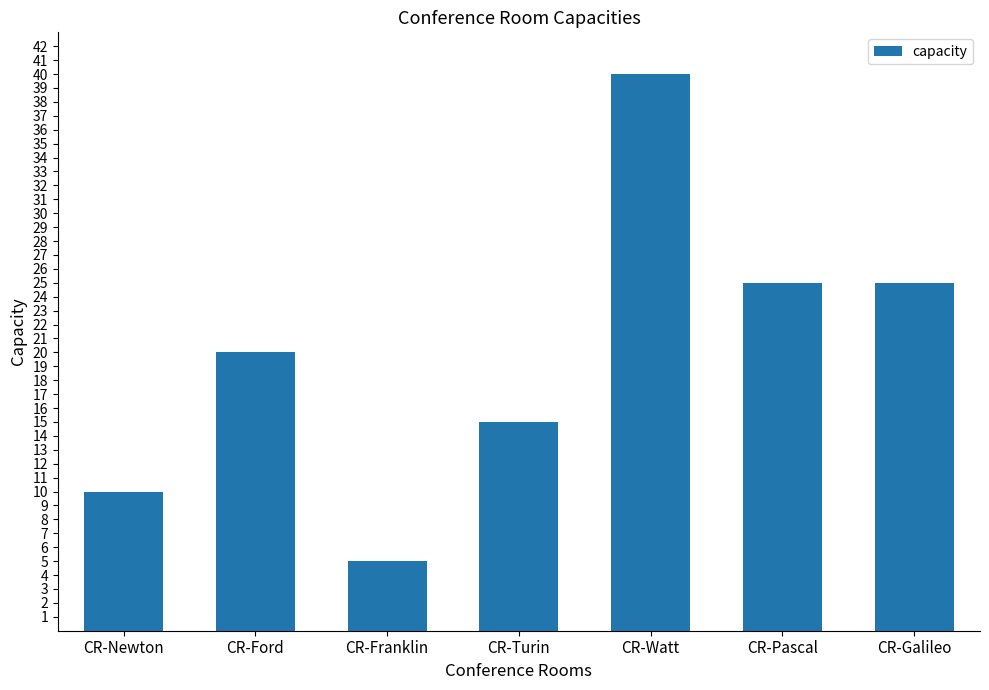

What is the ratio of the value at CR-Turin to the value at CR-Ford?

0.8